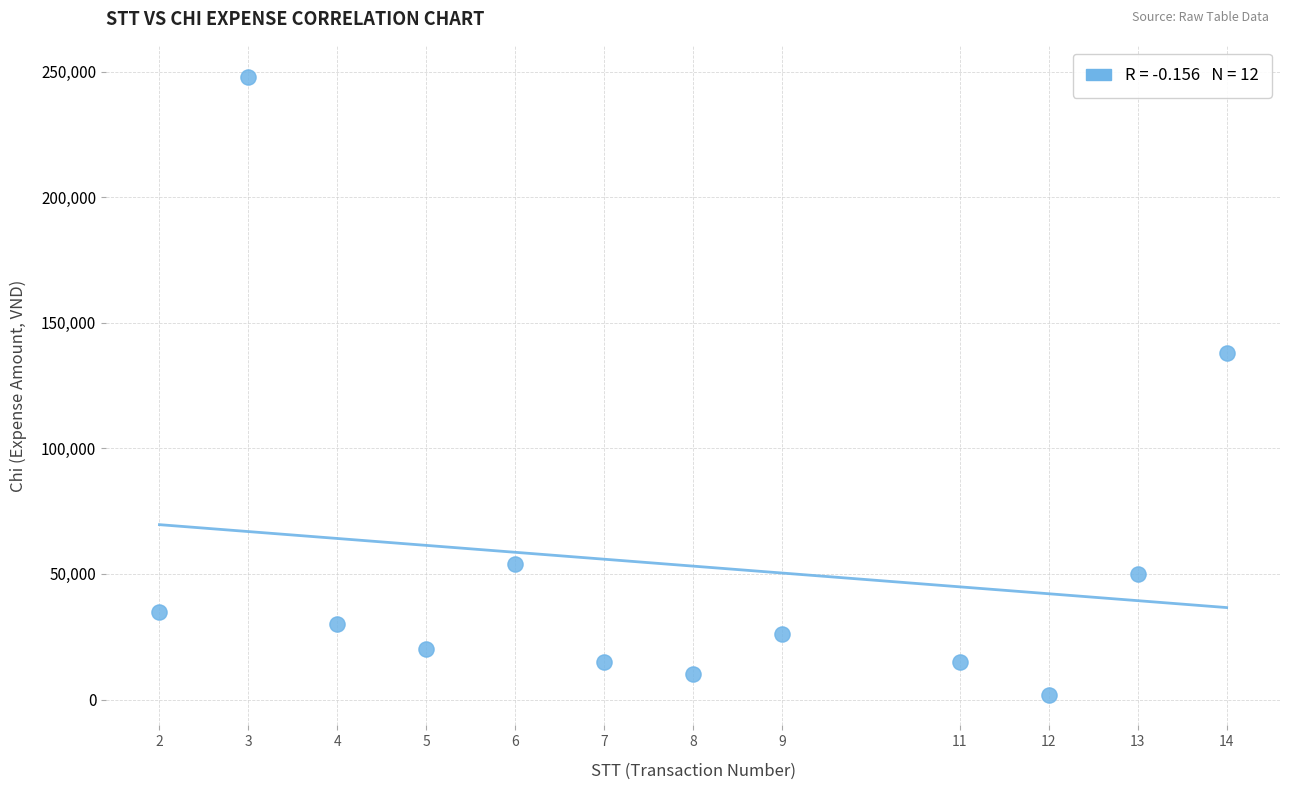

What Y value in the scatter plot is closest to 125000?

138000